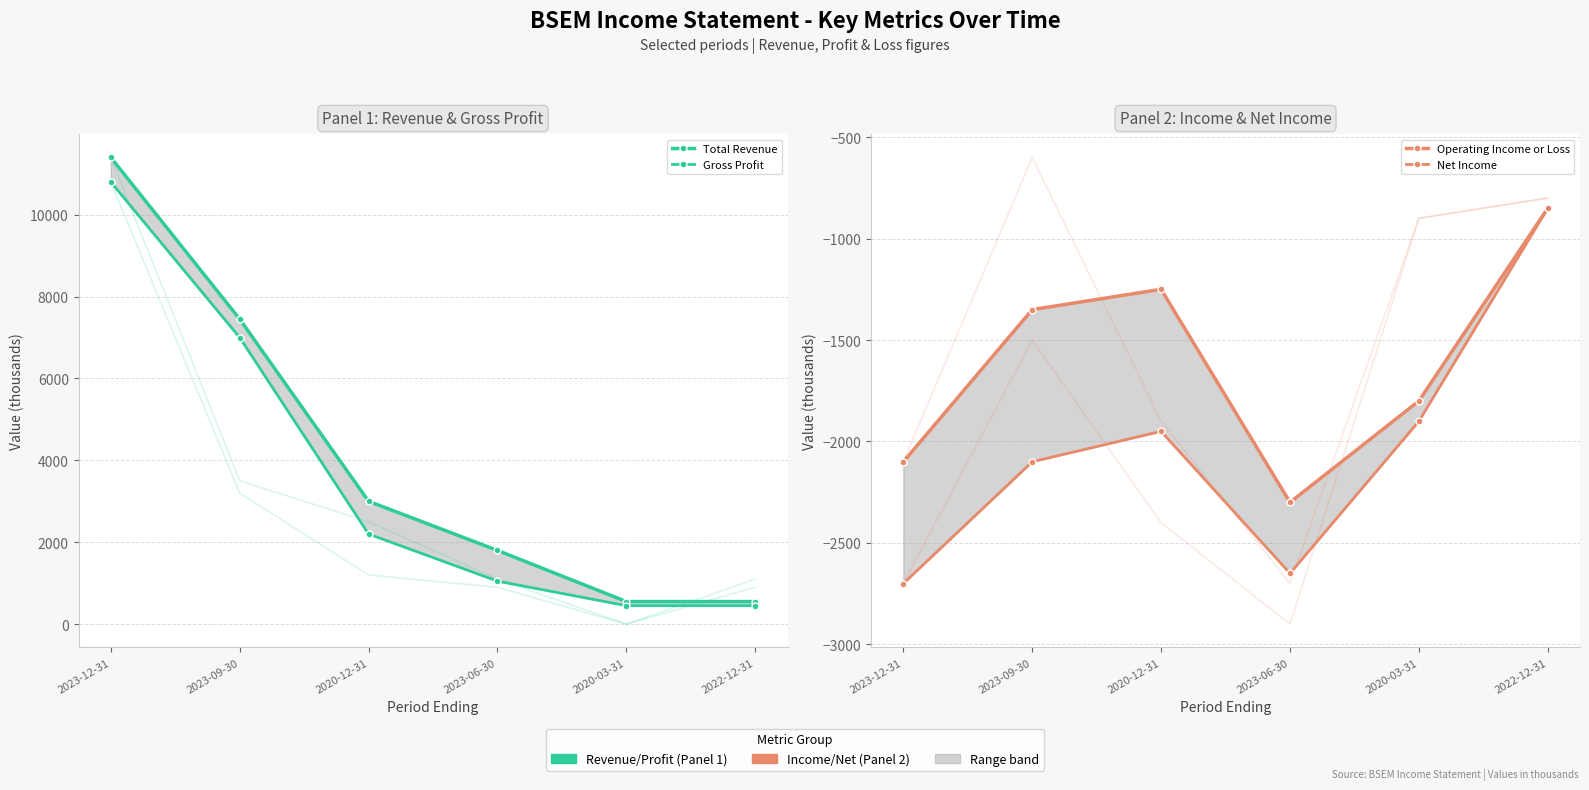

Is this an area chart (filled region under the line)?

No